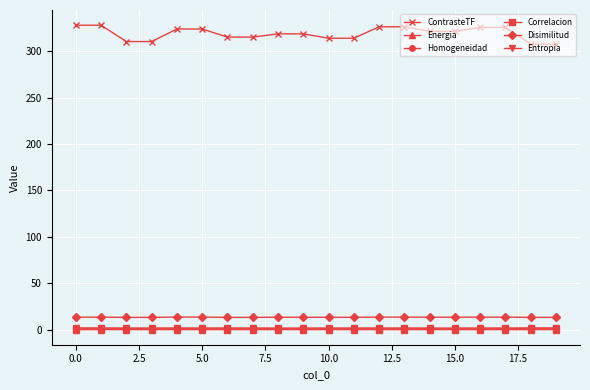

What is the sum of all Correlacion values?

12.9